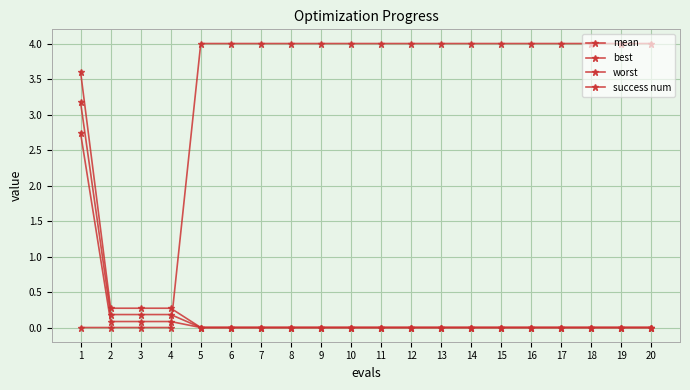

True or false: worst and best cross at least once.

False